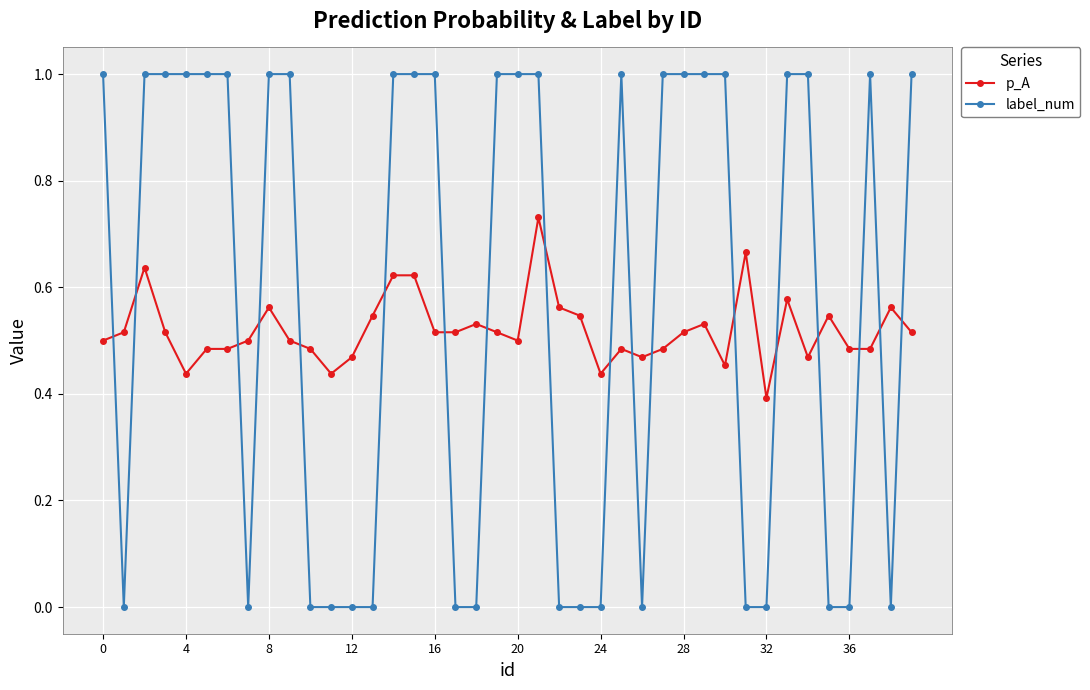

How many intersections are there between p_A and label_num?

18